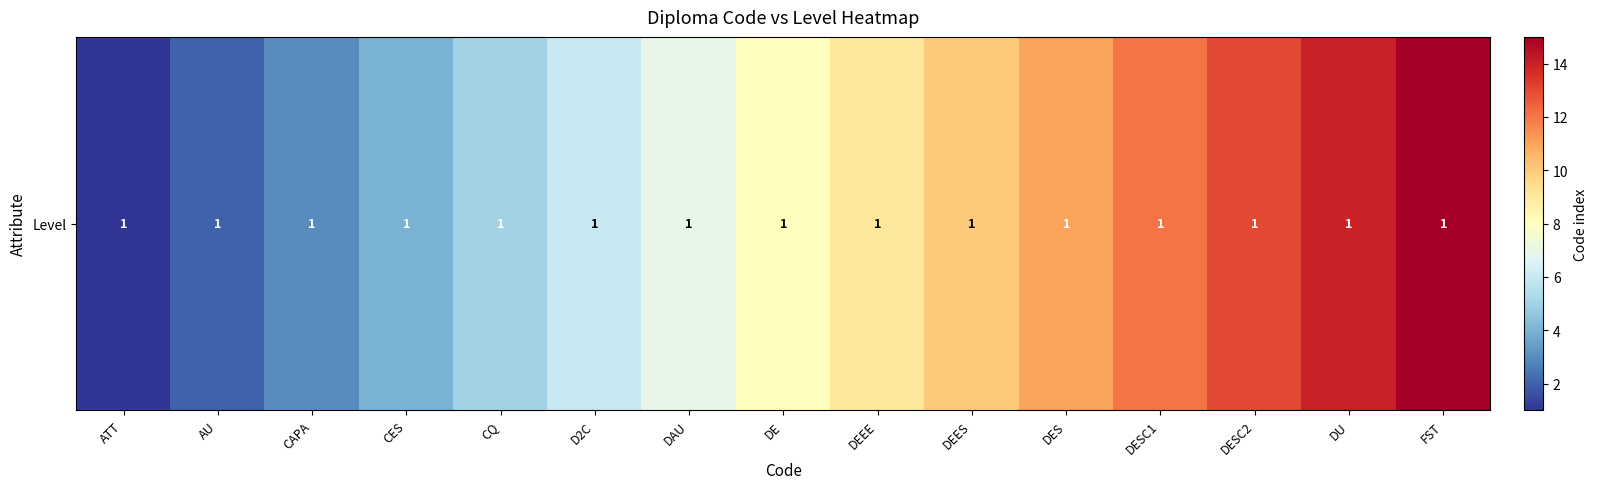

What is the maximum value shown in the chart?

15